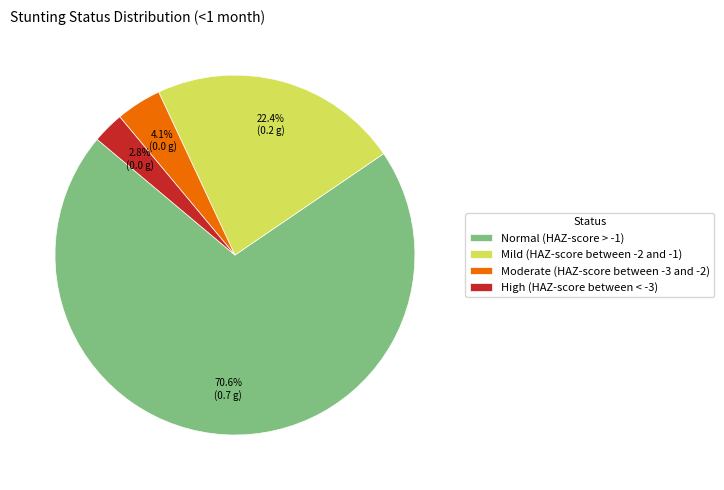

Which category has the biggest portion of the pie?

Normal (HAZ-score > -1)